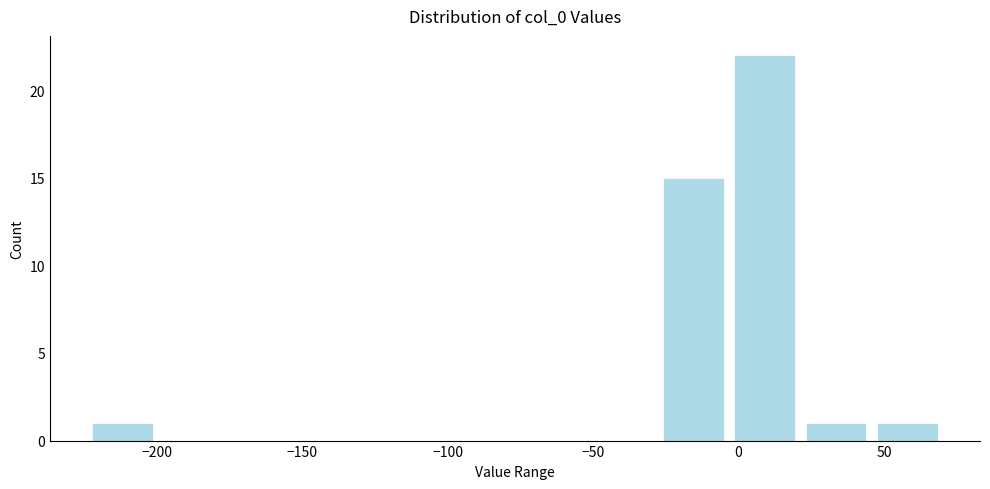

Reading left to right, list every bar in this chart as the range it spans on the x-axis followed by its height. Neither the bar edges nor the heights are printed on the chart, so give them approximately, as read against the axes.

-225 to -200: 1
-200 to -175: 0
-175 to -150: 0
-150 to -125: 0
-125 to -100: 0
-100 to -75: 0
-75 to -50: 0
-50 to -30: 0
-30 to -5: 15
-5 to 20: 22
20 to 45: 1
45 to 70: 1